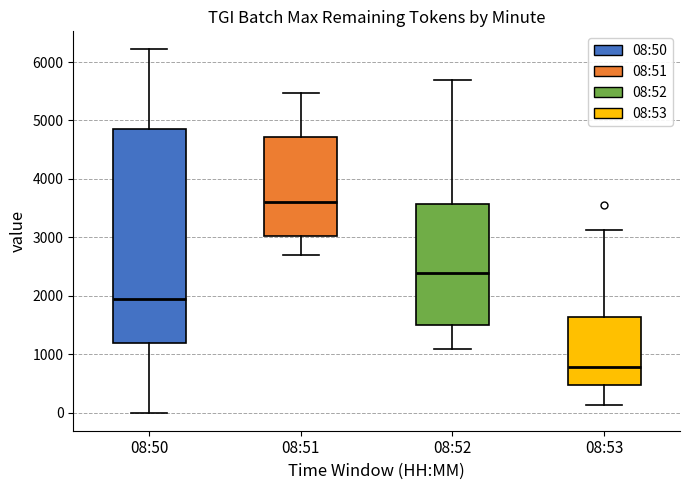

Which box is the tallest, from its lower edge to its upper edge?

08:50